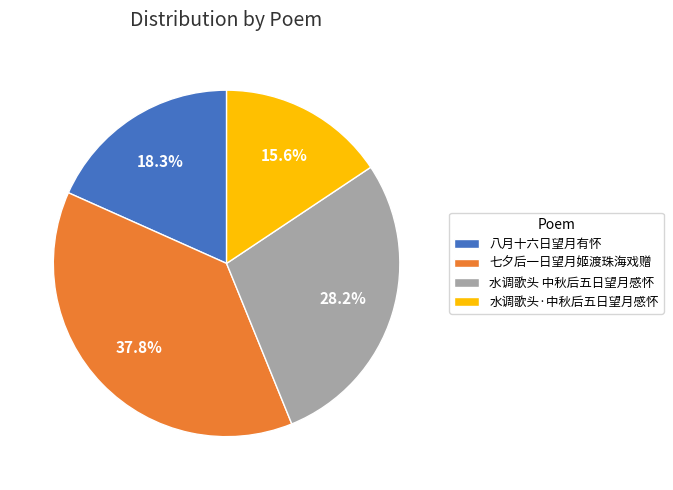

What is the smallest slice in the pie chart?

水调歌头·中秋后五日望月感怀